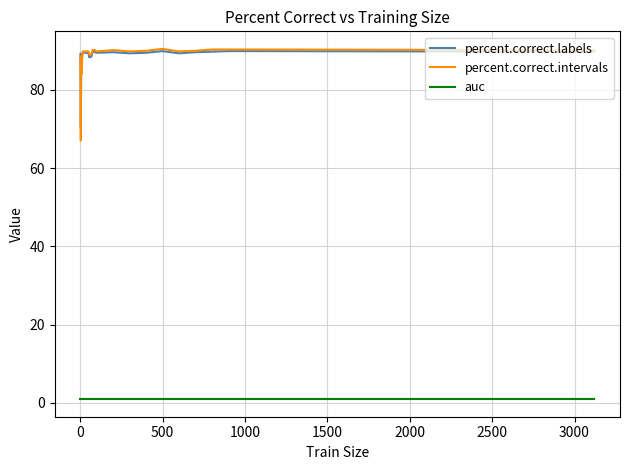

What is the sum of all percent.correct.intervals values?

3191.5